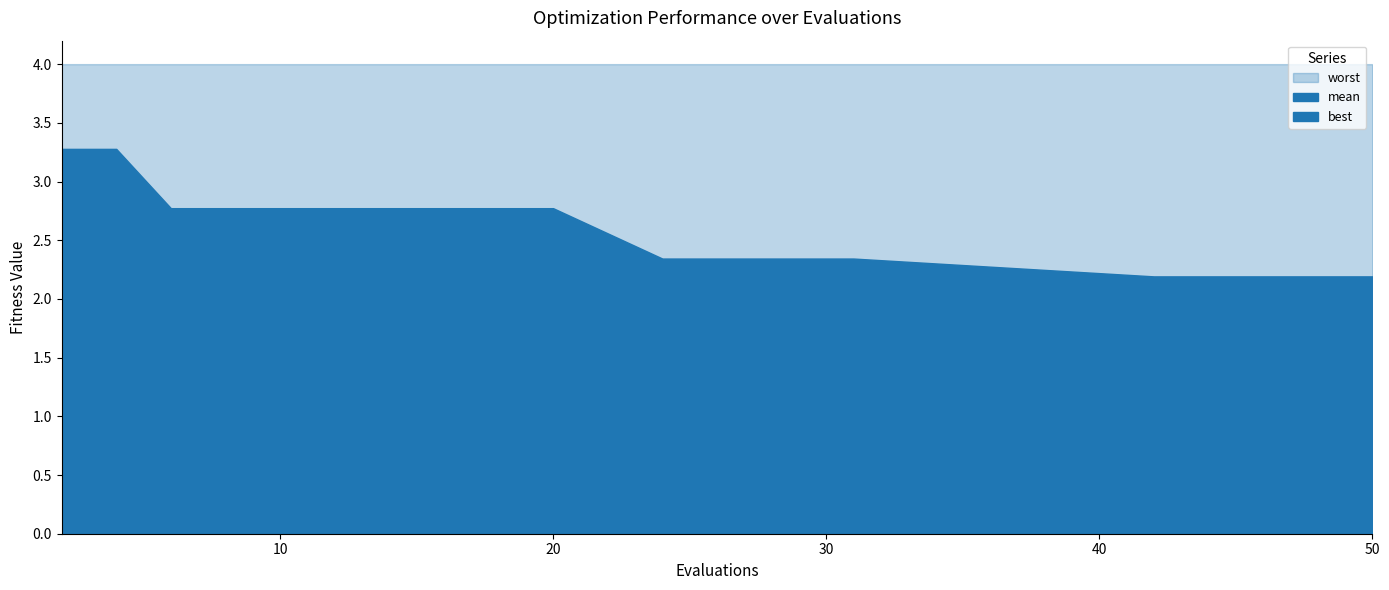

True or false: worst and mean intersect in this chart.

False